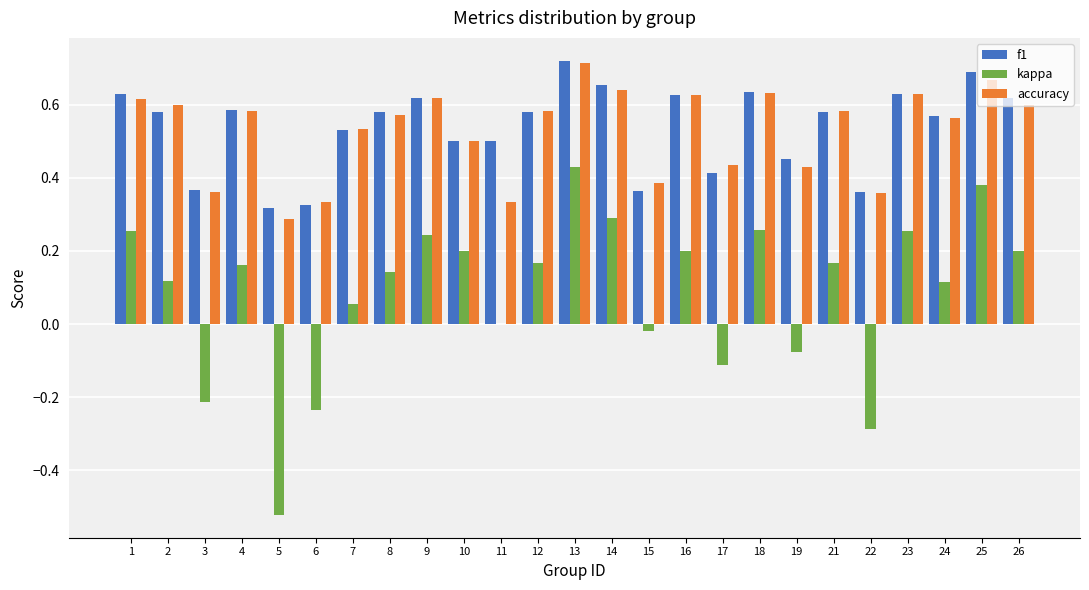

Which series changed the most between 13 and 19?

kappa